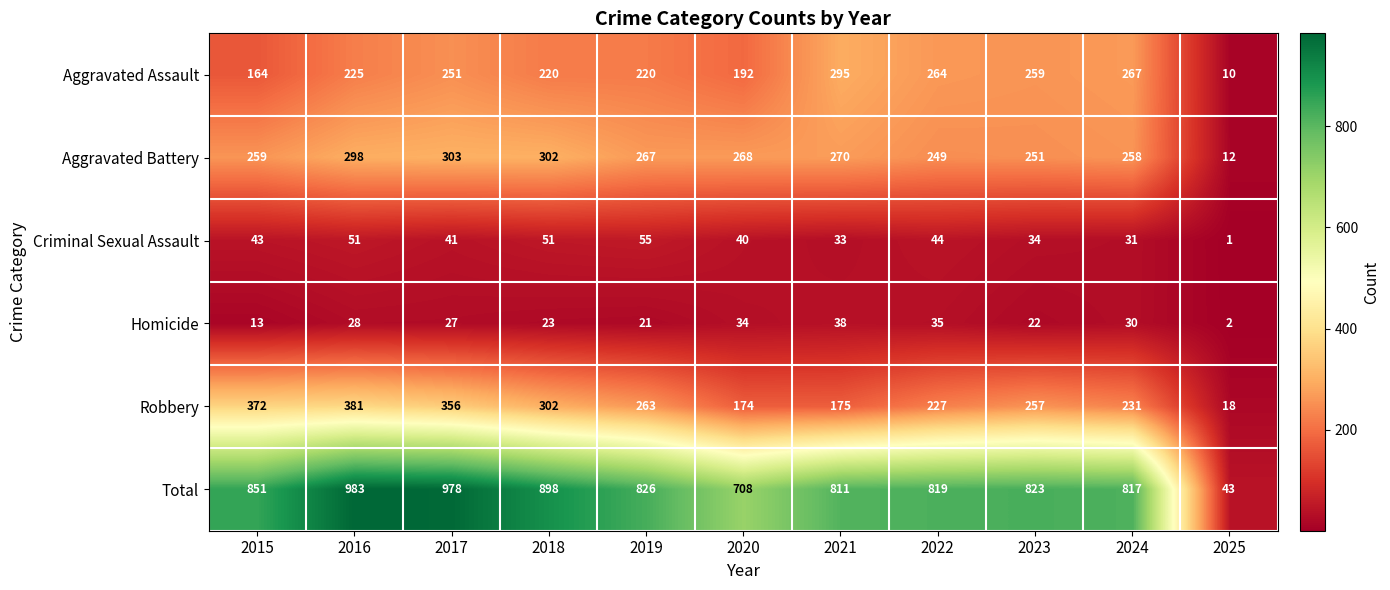

At which label is Aggravated Battery closest to 157?

2022